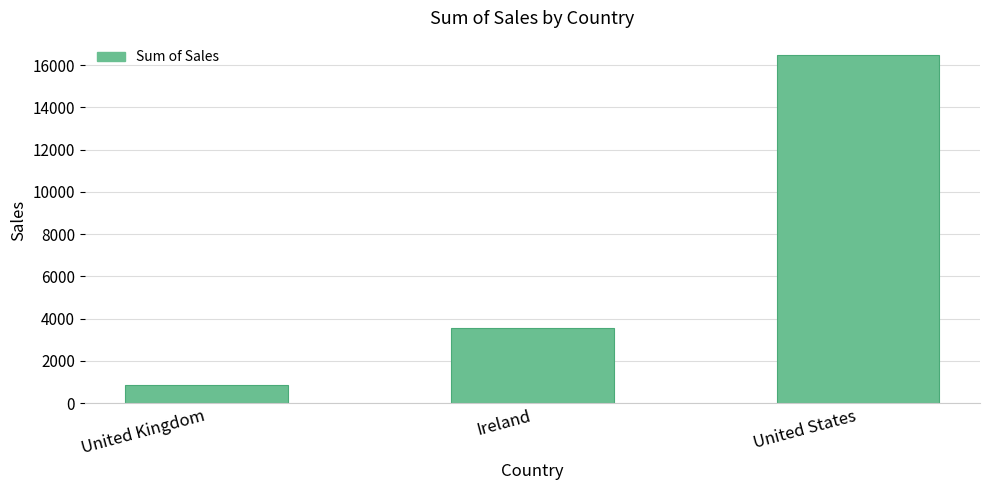

At which category does the chart reach its minimum across all series?

United Kingdom